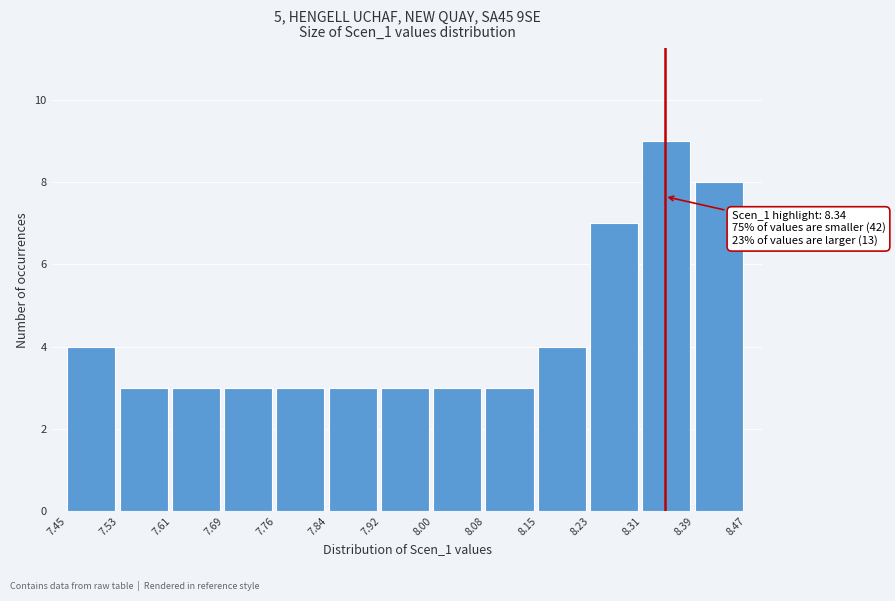

Which range on the x-axis has the tallest bar?

8.31 to 8.39